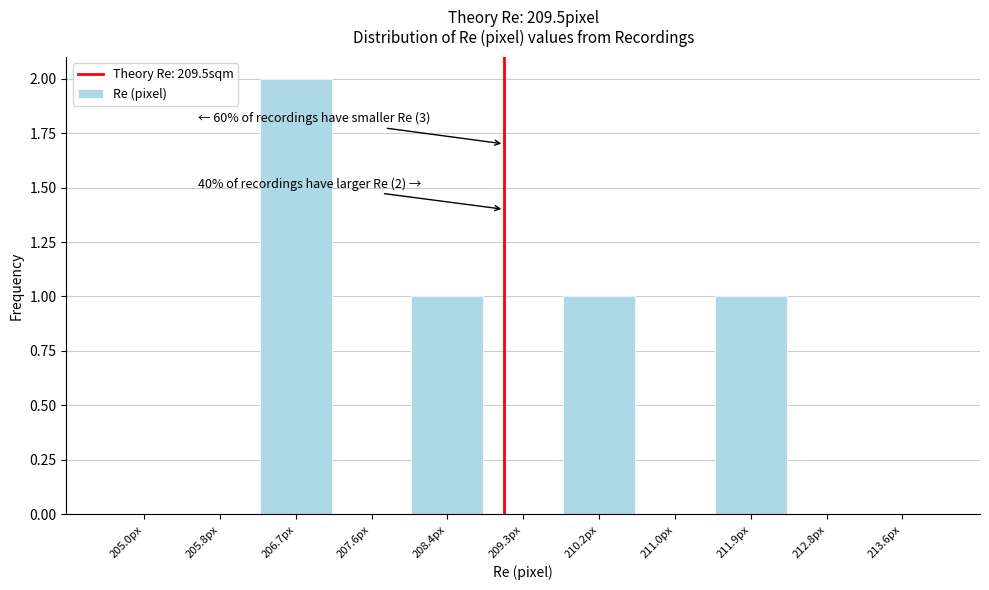

Reading left to right, list all the values displayed in this chart.

205.0px=0	205.8px=0	206.7px=2	207.6px=0	208.4px=1	209.3px=0	210.2px=1	211.0px=0	211.9px=1	212.8px=0	213.6px=0